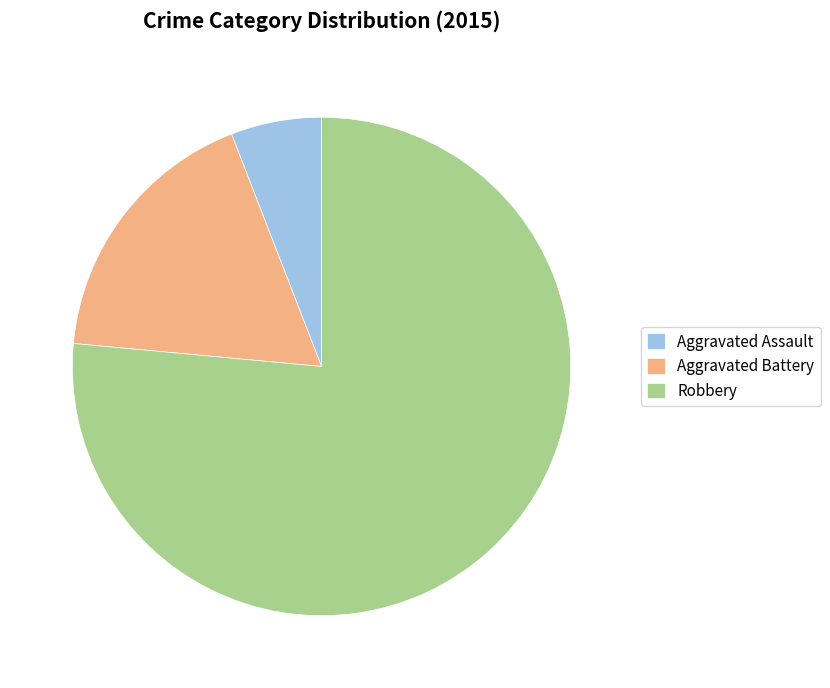

How many slices are in this pie chart?

3